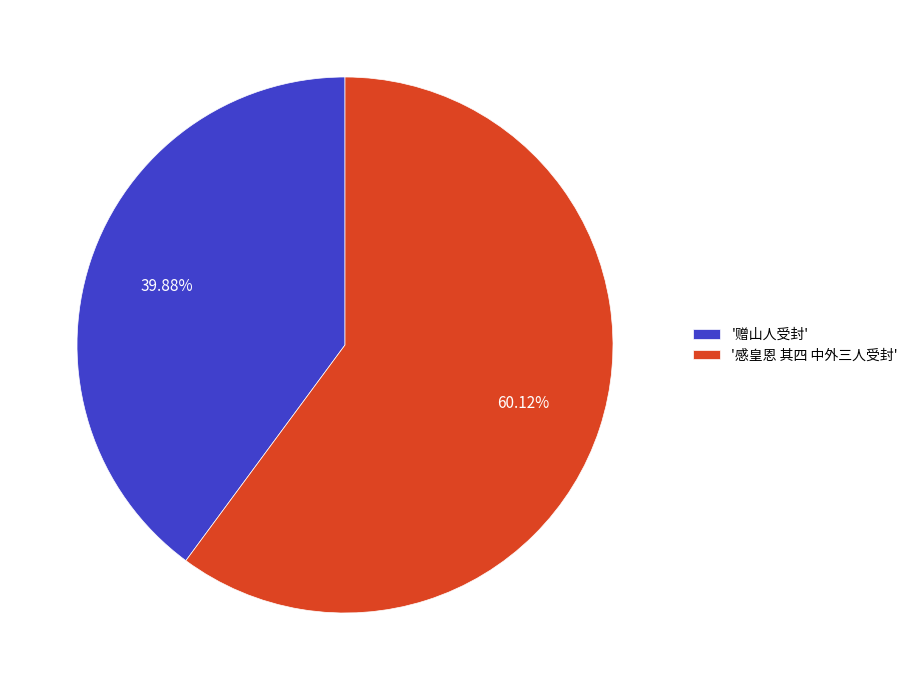

Combined, do '赠山人受封' and '感皇恩 其四 中外三人受封' account for over 50%?

Yes